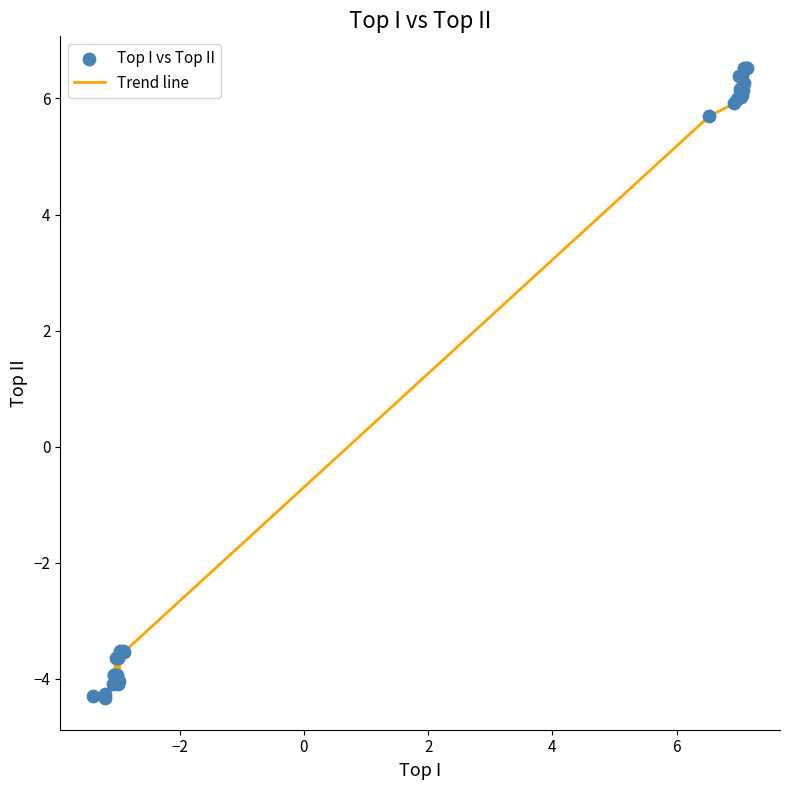

What is the difference between the maximum and minimum values?

10.9